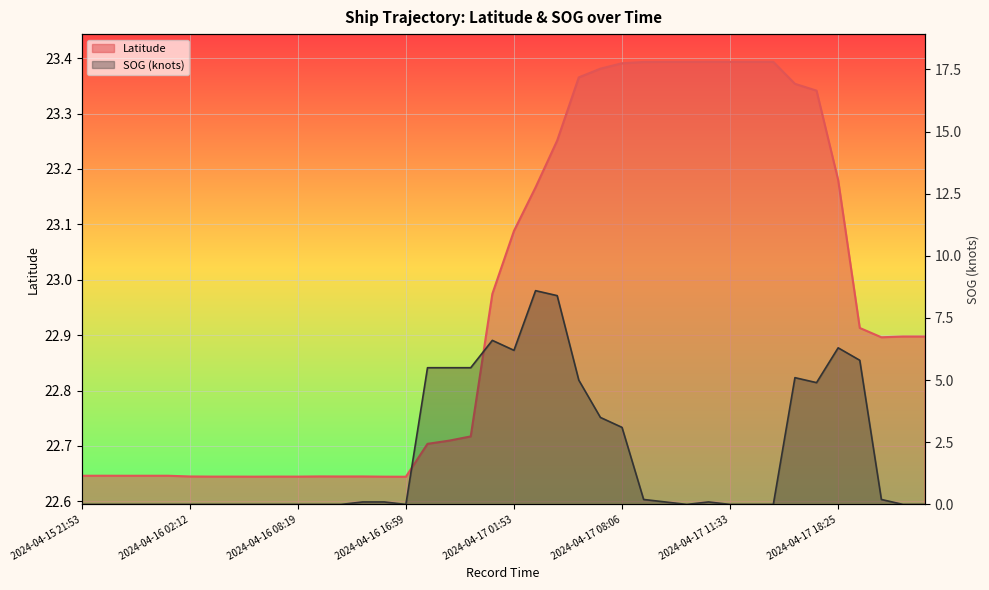

Is it true that SOG equals 3.1 at 2024-04-17 22:35?

False